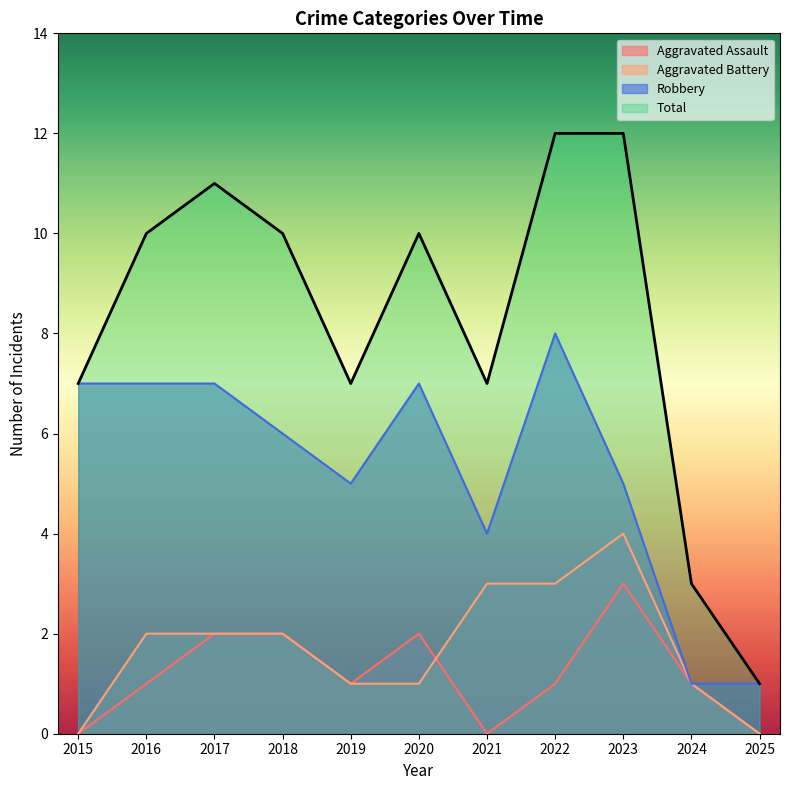

Reading right to left, list all the values displayed in this chart.

Aggravated Assault: 0	1	3	1	0	2	1	2	2	1	0
Aggravated Battery: 0	1	4	3	3	1	1	2	2	2	0
Robbery: 1	1	5	8	4	7	5	6	7	7	7
Total: 1	3	12	12	7	10	7	10	11	10	7